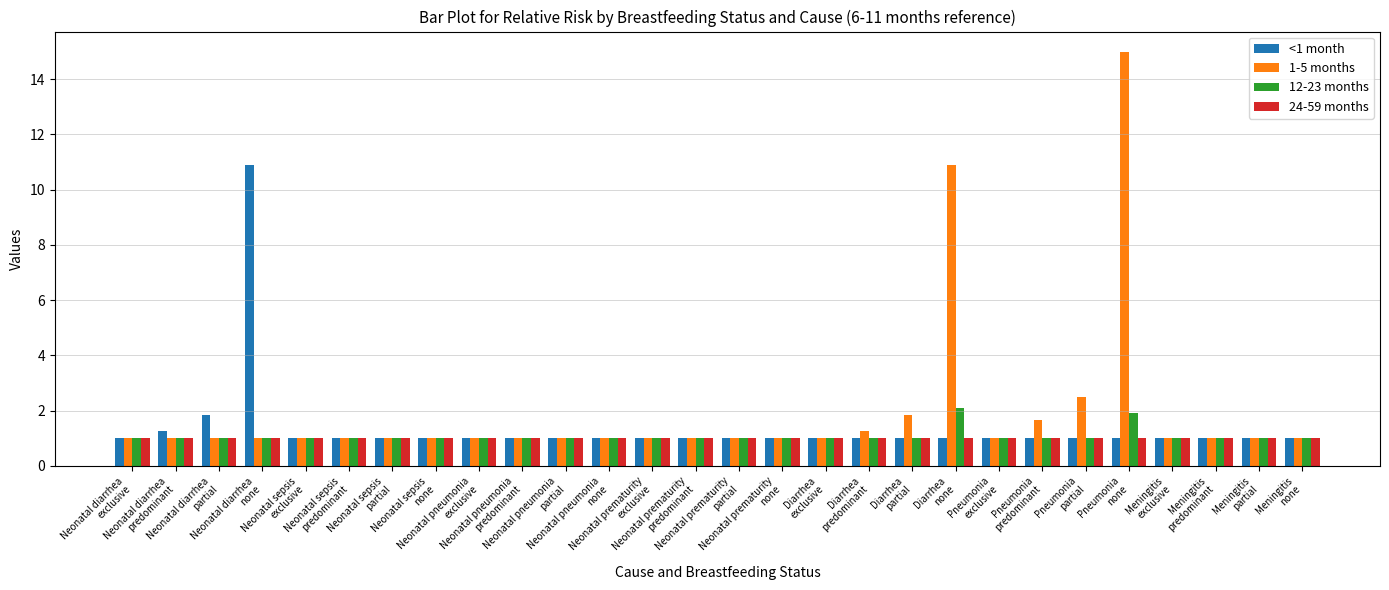

Which series has the largest range (max minus min)?

1-5 months